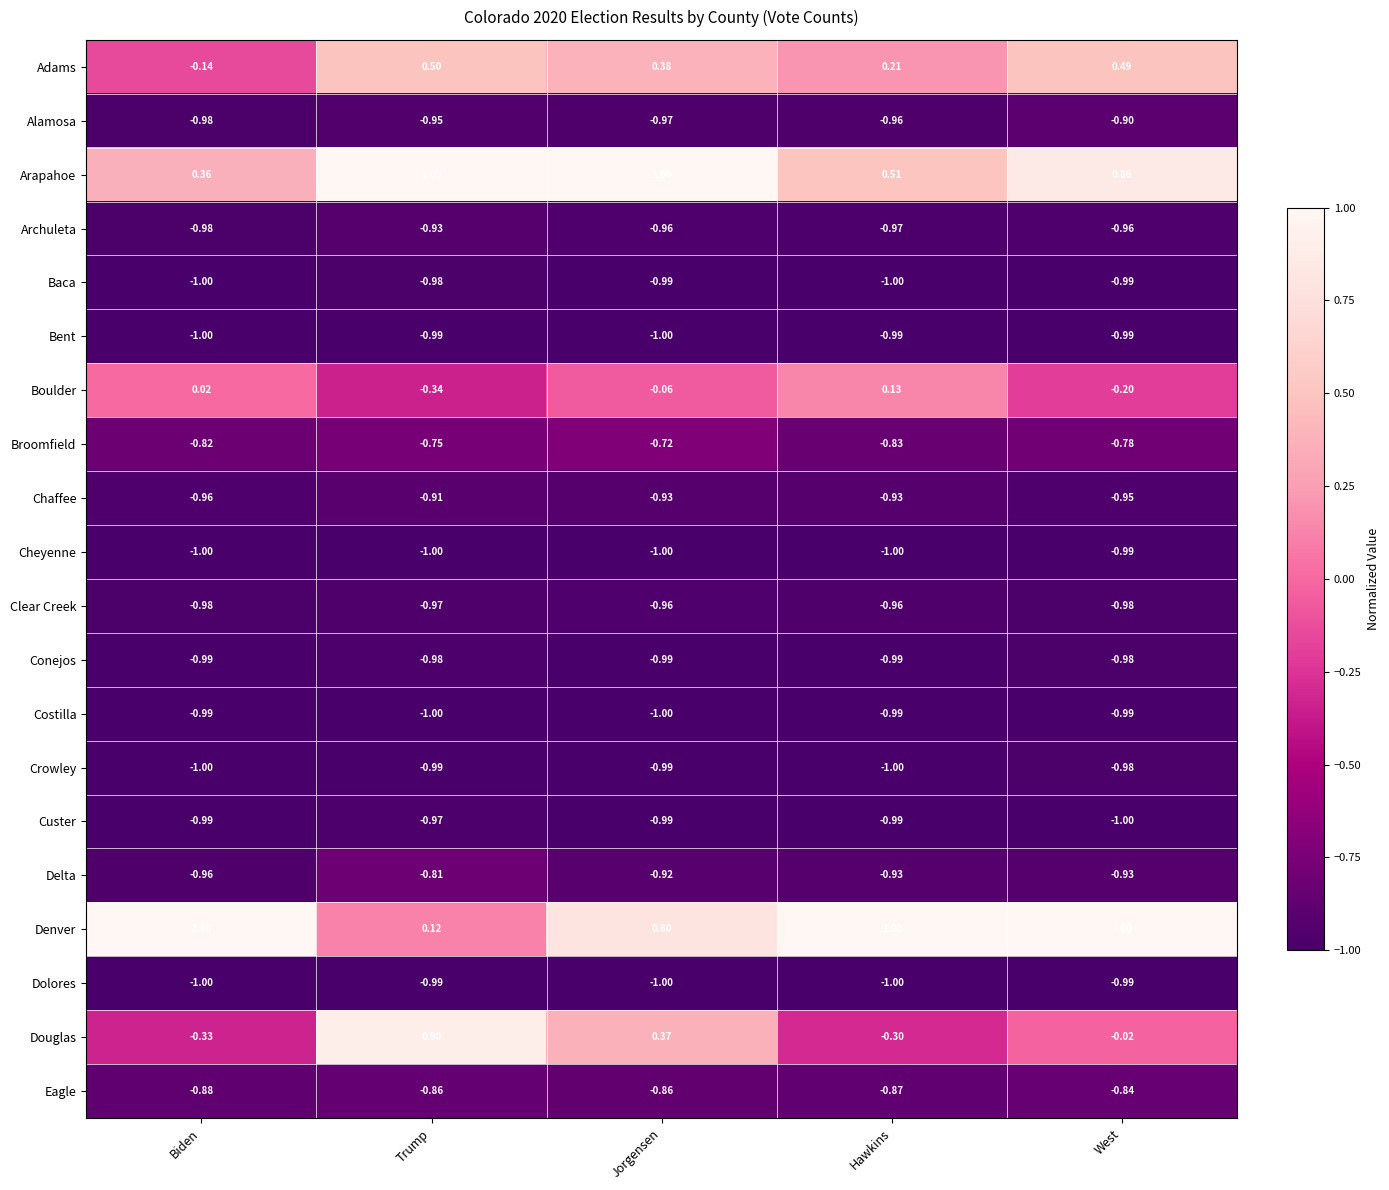

Which series has the largest total across all categories?

Denver